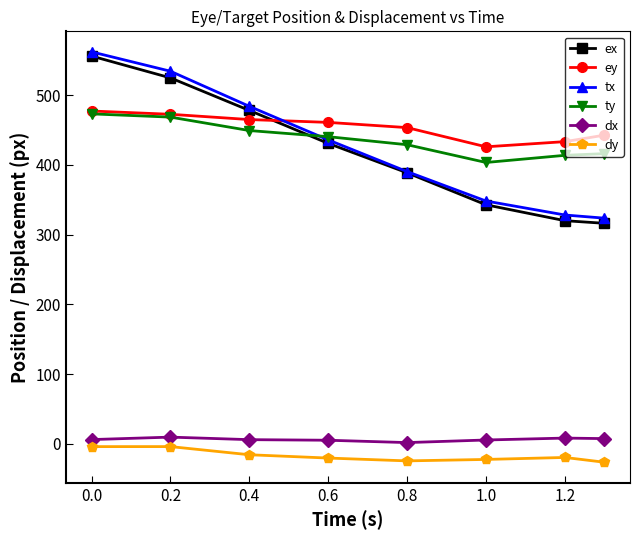

What is the maximum value shown in the chart?

562.2